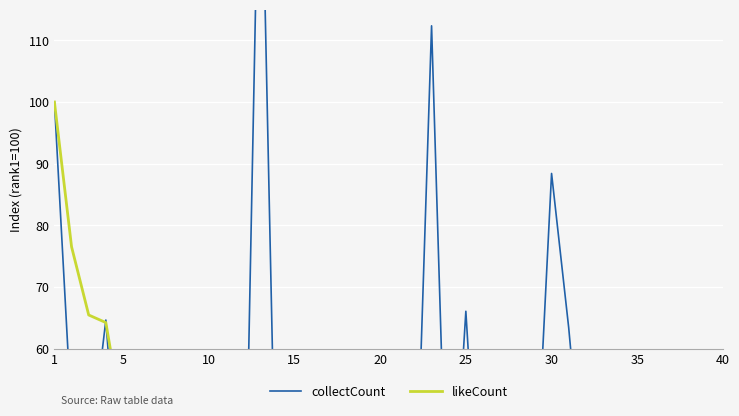

Reading left to right, extract all data points from this chart.

collectCount: 100.0	48.8	41.1	64.6	27.2	22.9	22.7	45.4	35.6	52.0	23.9	12.5	153.3	22.7	11.3	7.7	29.8	21.2	16.5	27.9	16.5	26.2	112.4	20.6	66.0	20.2	59.1	18.5	32.8	88.4	63.4	32.7	10.3	21.9	7.9	9.7	8.8	10.9	29.1	4.0
likeCount: 100.0	76.5	65.4	64.2	47.9	43.1	42.5	41.5	41.0	40.1	38.9	38.0	38.0	37.8	37.6	36.7	35.9	35.0	34.0	33.8	32.9	32.9	32.6	32.0	31.8	31.8	31.6	30.5	29.6	29.5	29.5	28.0	27.3	26.6	26.6	26.5	26.2	26.1	26.0	26.0